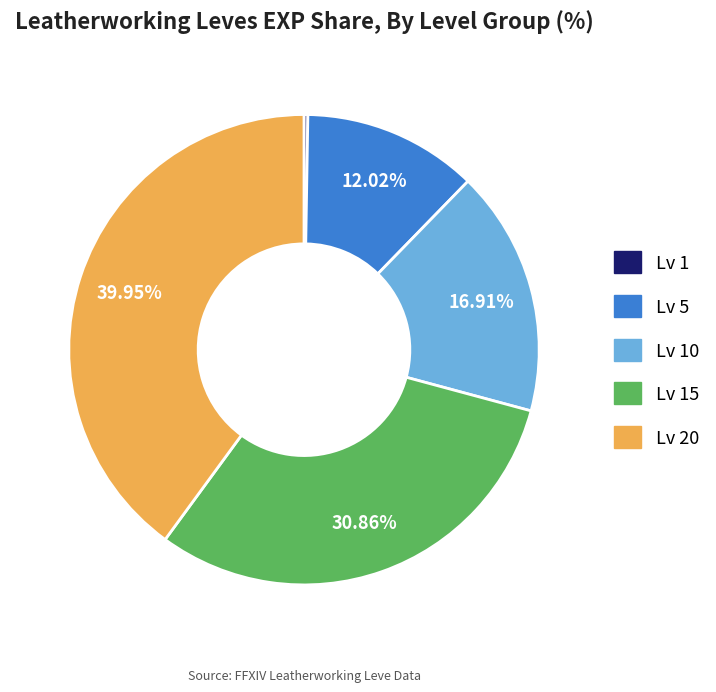

Is there any slice that represents more than half of the pie?

No